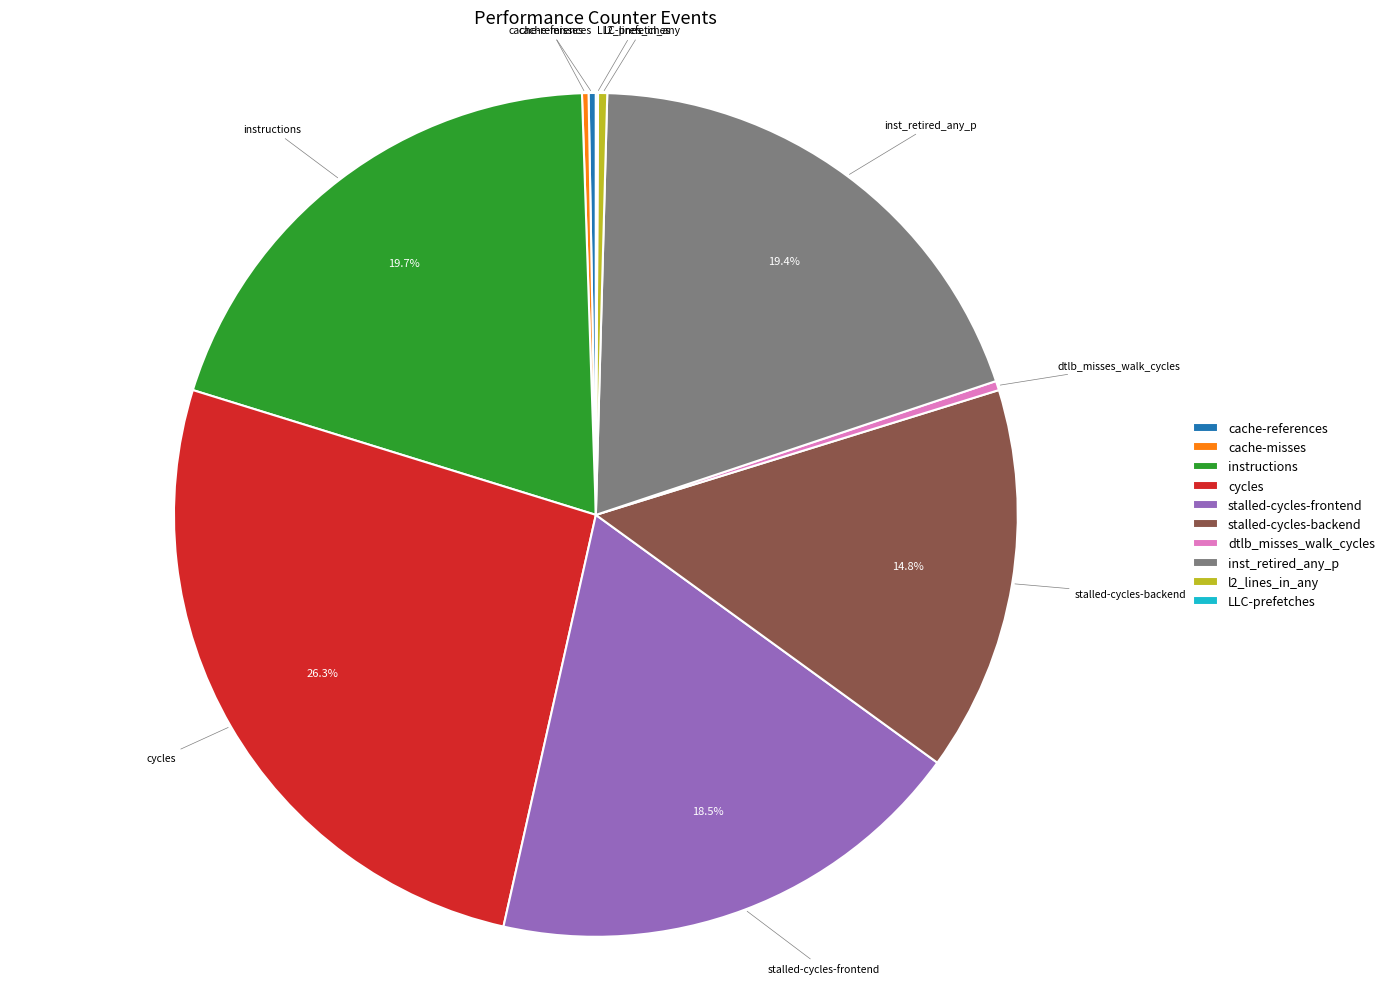

What is the largest slice in the pie chart?

cycles